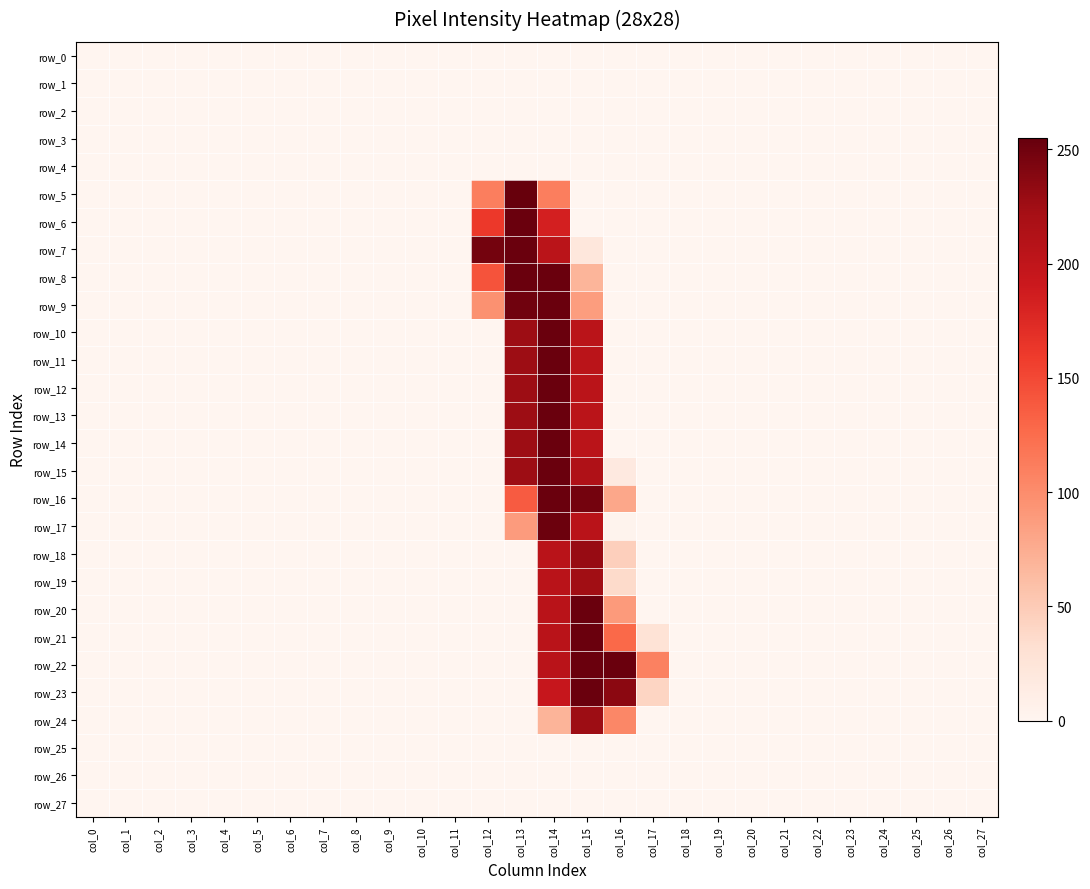

Is the value of row_26 at col_1 greater than the value of row_19 at col_1?

No